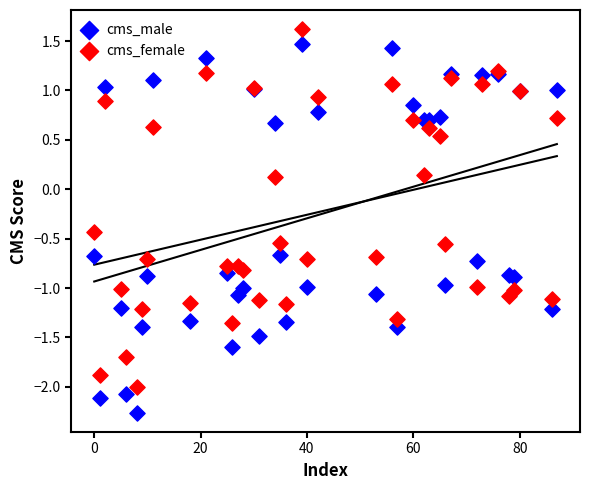

Which series reaches the maximum Y coordinate?

cms_female